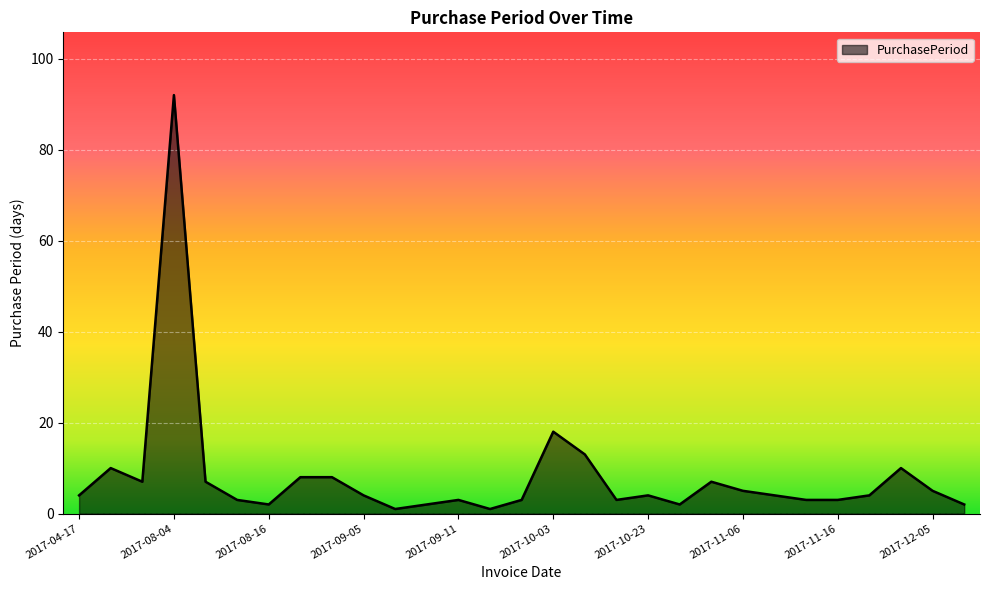

True or false: the data has more than 2 interior local peaks.

True